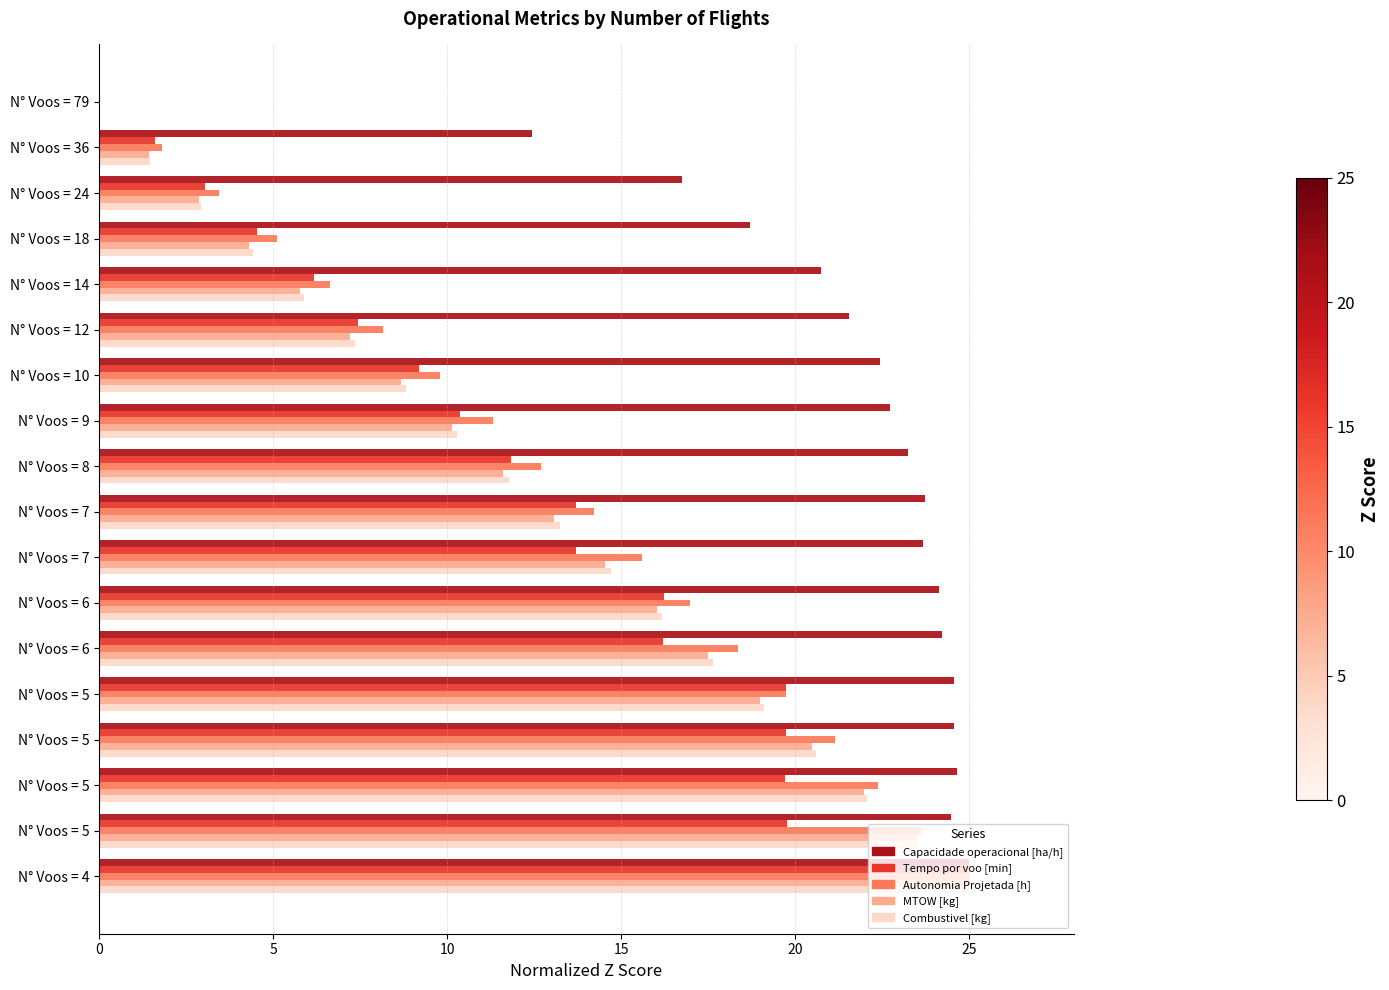

What are all the series names shown in the legend?

Capacidade operacional [ha/h], Tempo por voo [min], Autonomia Projetada [h], MTOW [kg], Combustivel [kg]